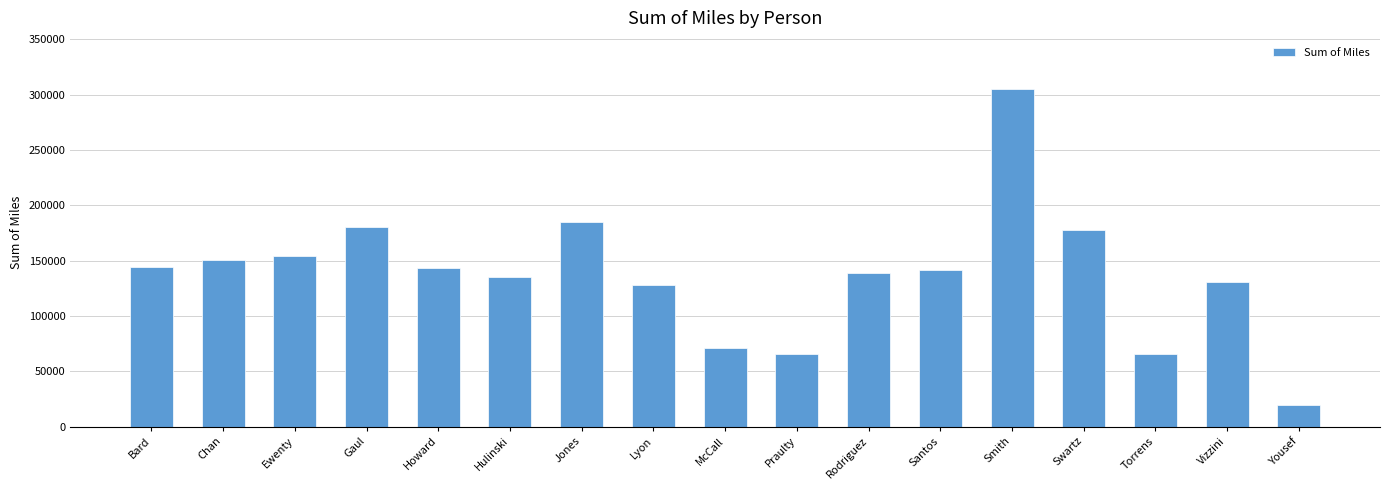

At which label does the data first exceed 141229?

Bard